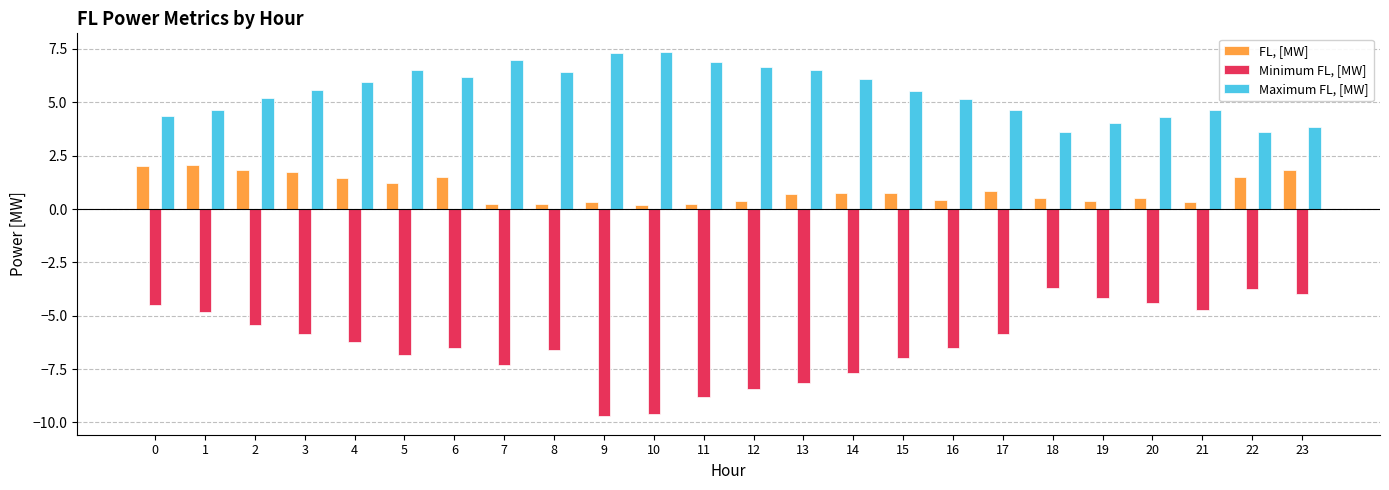

Is it true that Minimum FL, [MW] equals -2.0 at 0?

False